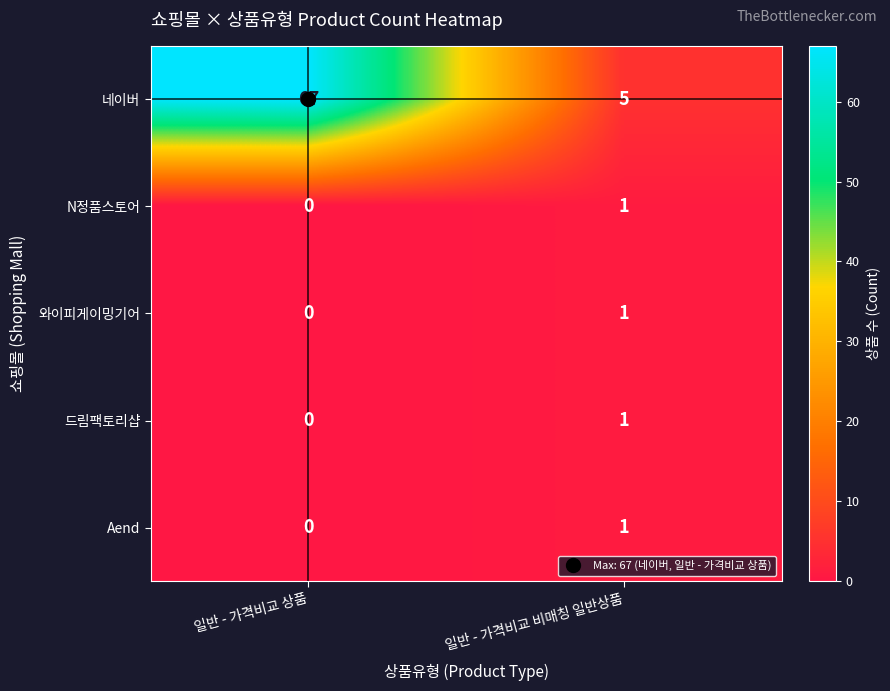

What is the sum of the 네이버 values at 일반 - 가격비교 비매칭 일반상품 and 일반 - 가격비교 상품?

72